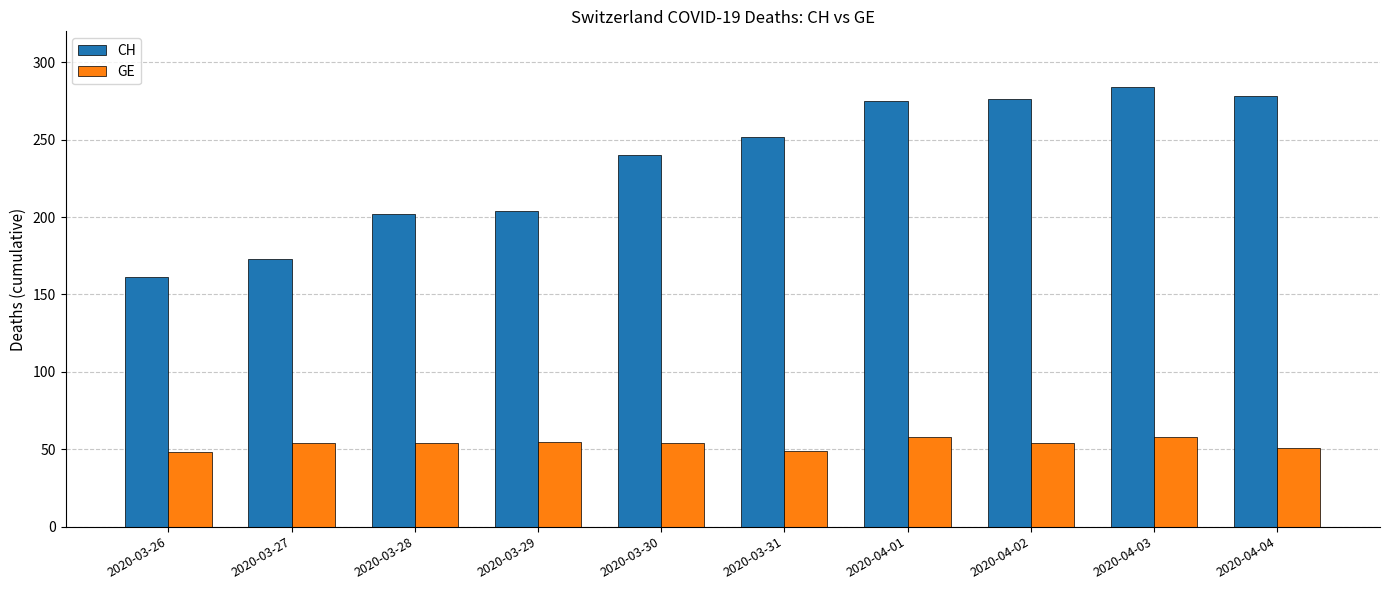

What is the difference between the maximum and minimum values in the CH series?

123